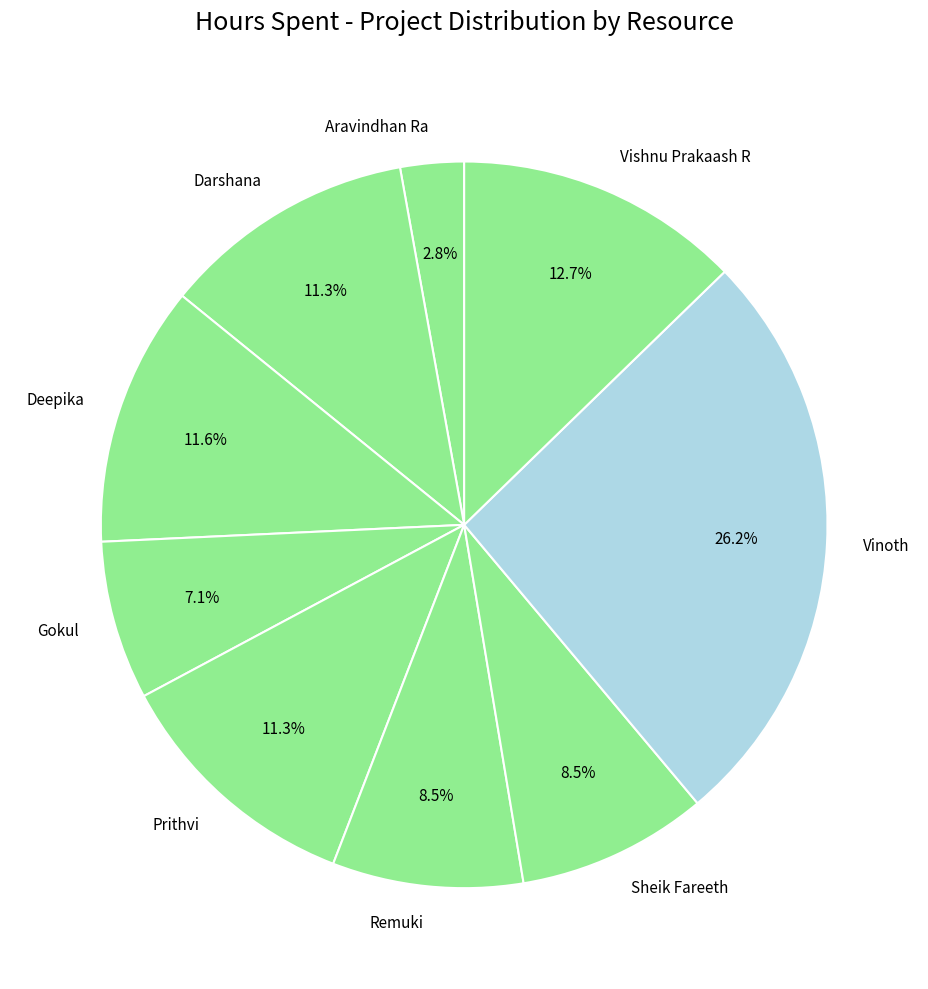

Which category has the smallest portion of the pie?

Aravindhan Ra